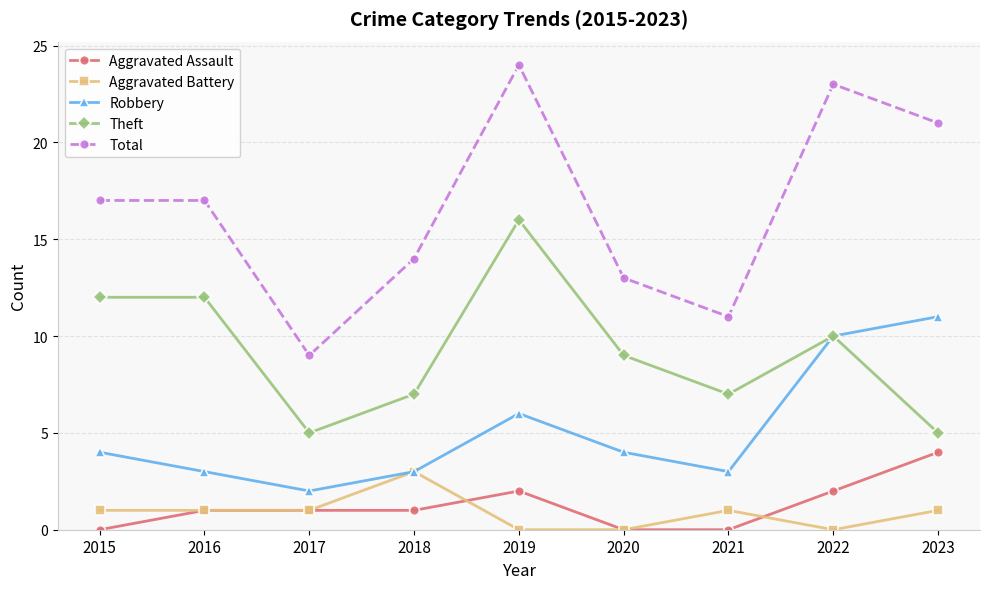

Is it true that Robbery equals 5 at 2015?

False